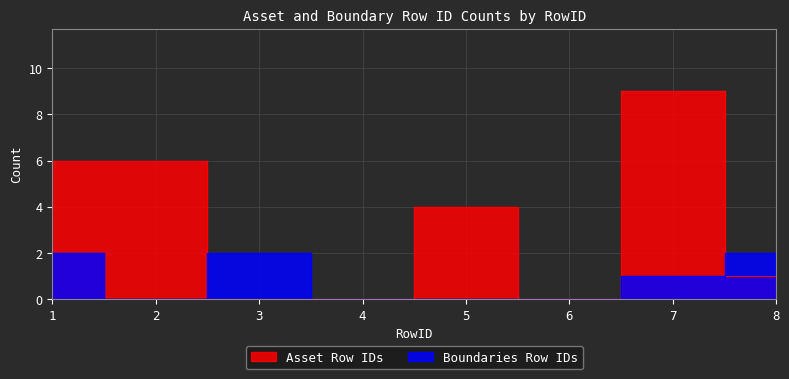

Reading right to left, what are all the values shown in this chart?

Asset Row IDs: 1	9	0	4	0	0	6	6
Boundaries Row IDs: 2	1	0	0	0	2	0	2